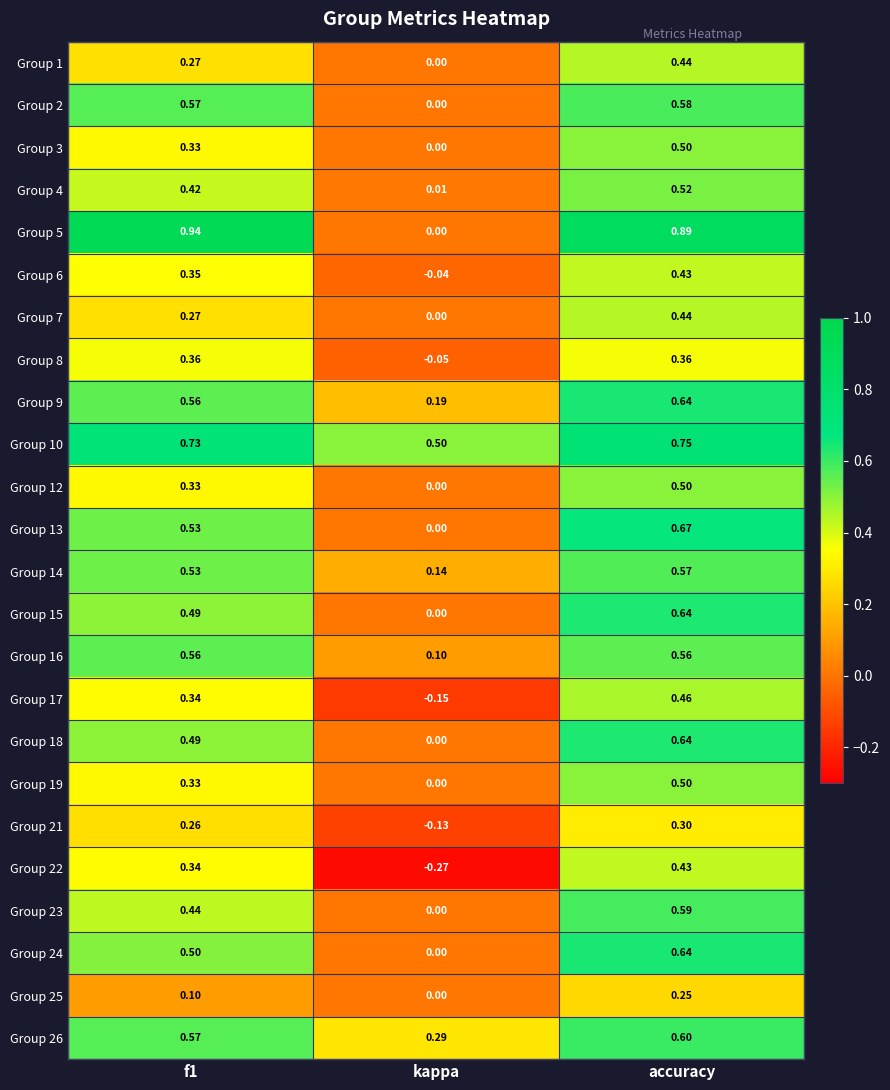

Where is Group 14 nearest to the value 0?

kappa